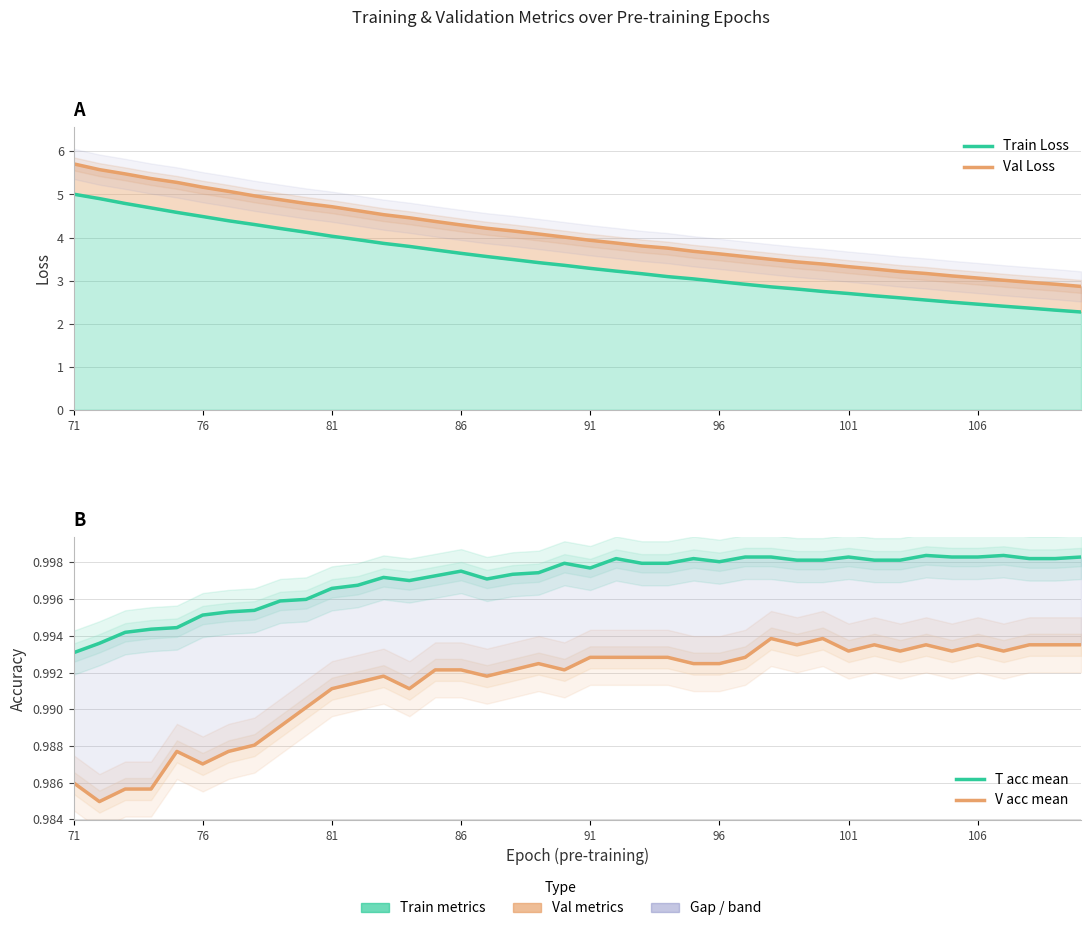

Is the value of Val Loss at 19 greater than the value of T acc mean at 22?

Yes